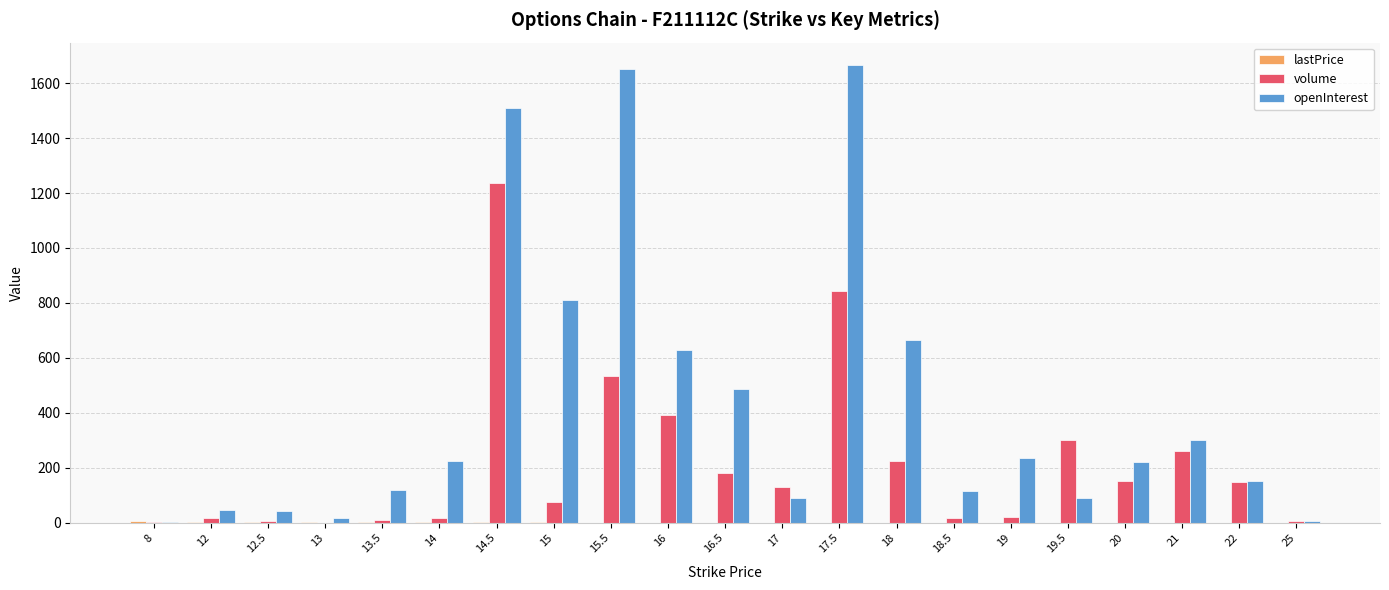

Which series changed the most between 17.5 and 19.5?

openInterest